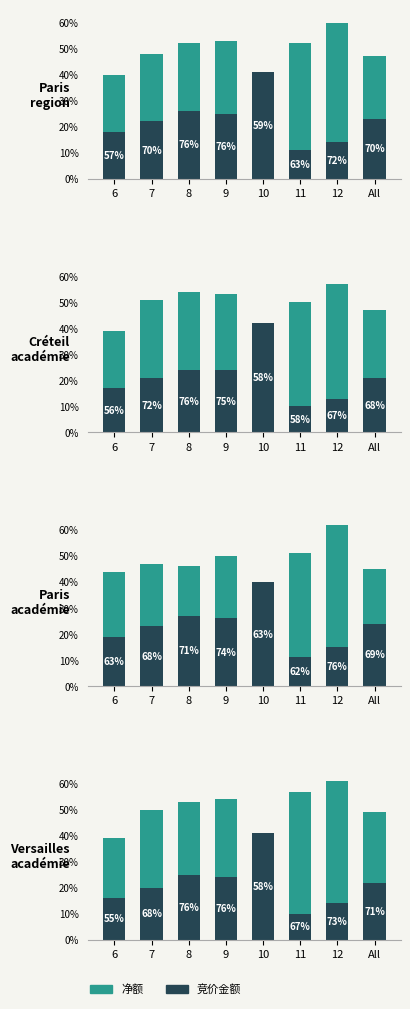

The 竞价金额 series shows 14 at 12. True or false?

True